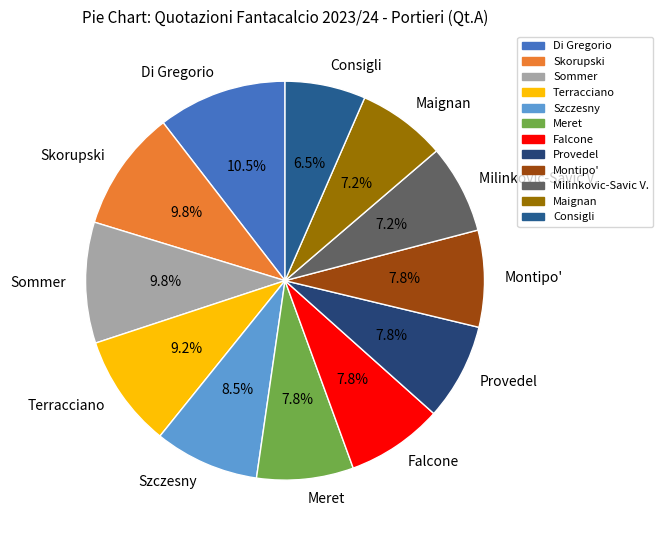

The Szczesny slice represents 1% of the pie. True or false?

False